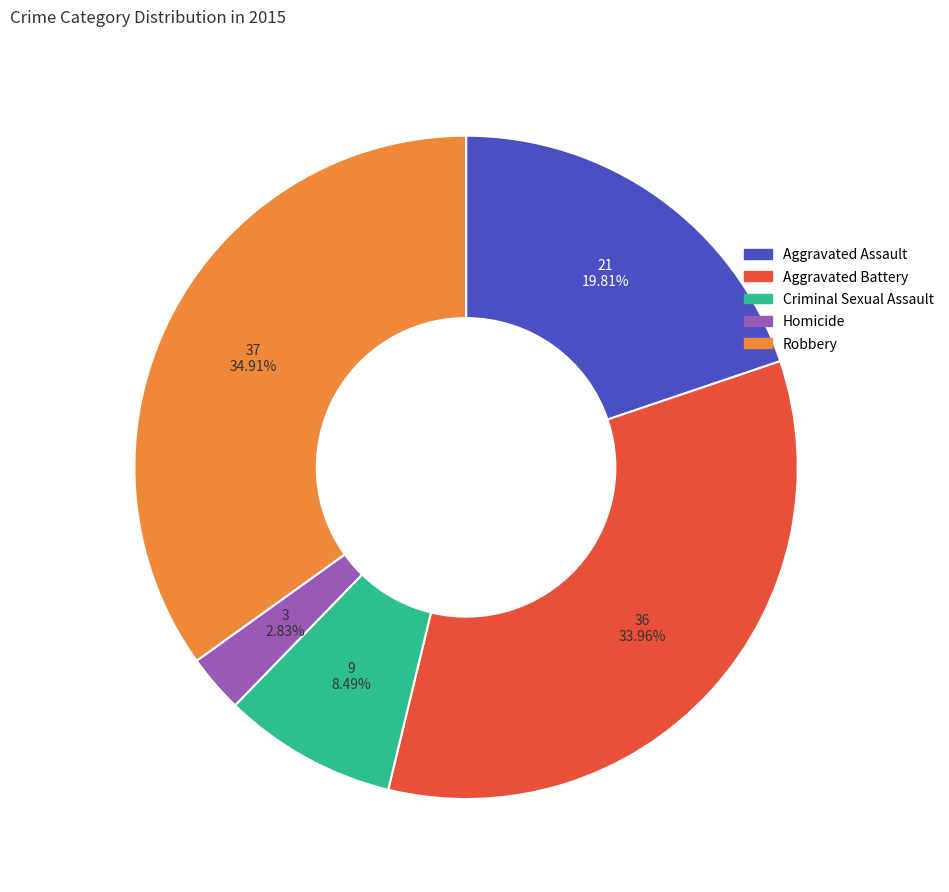

To the nearest percent, what is the average slice percentage?

20%